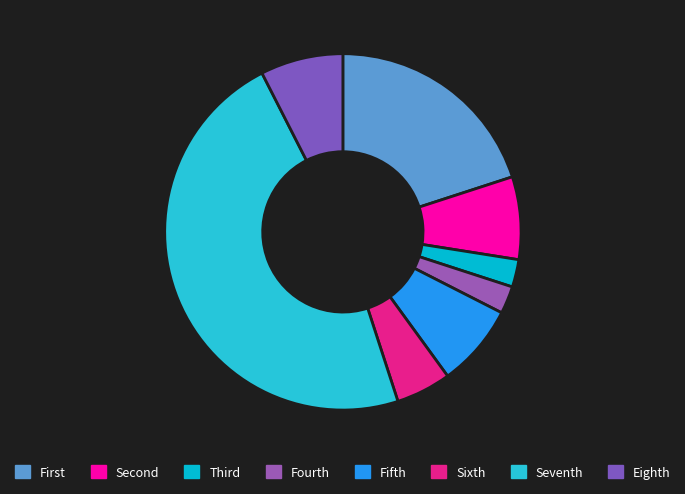

How many segments does this pie chart have?

8